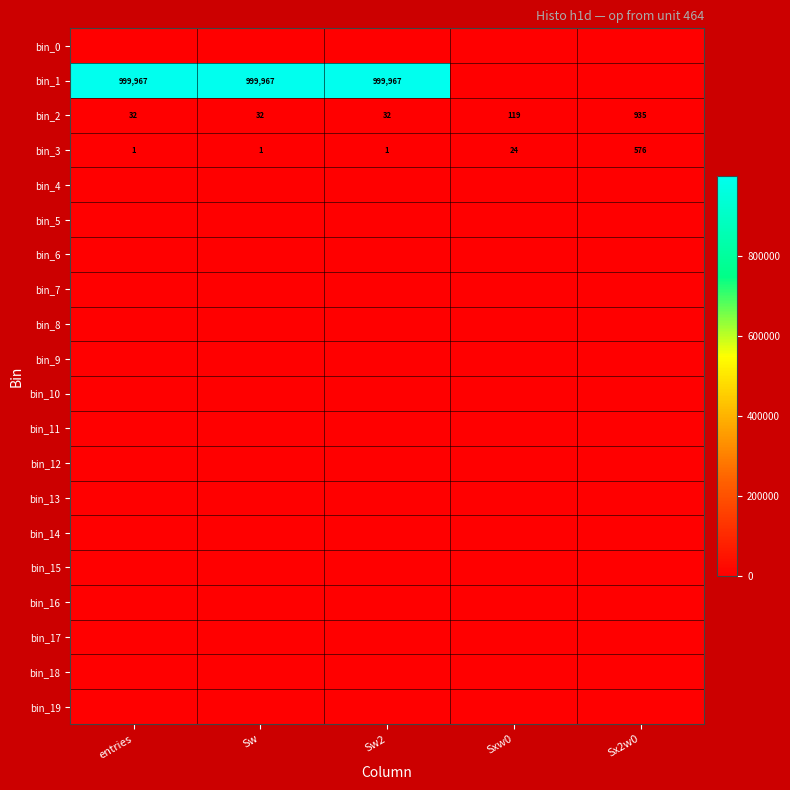

What is the difference between the second highest and minimum values in the bin_3 series?

23